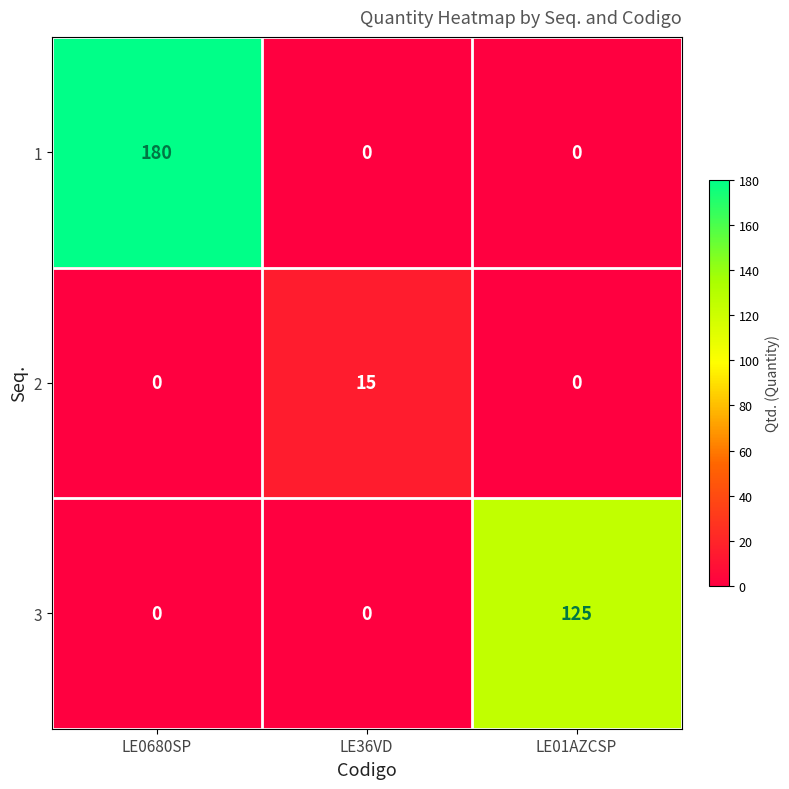

Reading left to right, list all the values displayed in this chart.

1: LE0680SP=180	LE36VD=0	LE01AZCSP=0
2: LE0680SP=0	LE36VD=15	LE01AZCSP=0
3: LE0680SP=0	LE36VD=0	LE01AZCSP=125